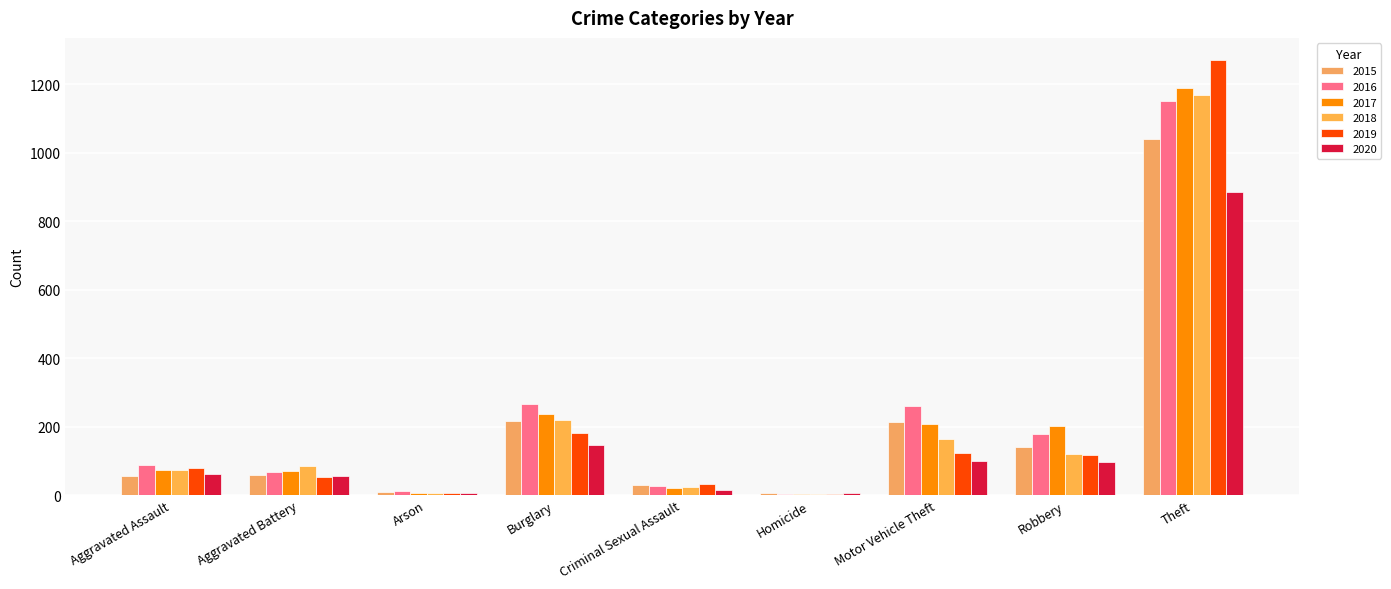

The value of 2020 at Arson is 3. True or false?

False